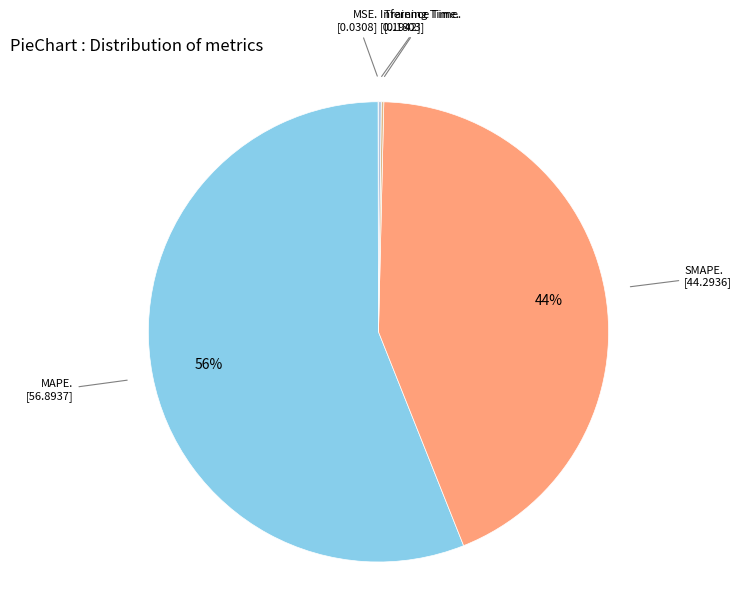

How many segments does this pie chart have?

5